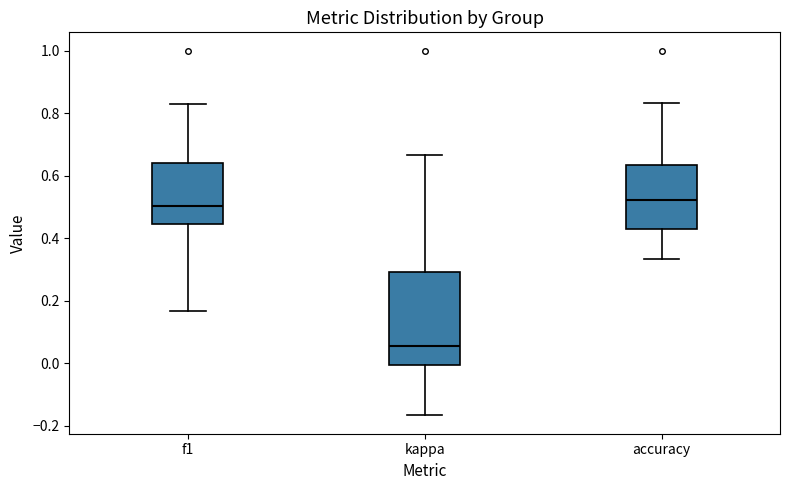

Comparing the boxes themselves (not the whiskers), which one is the tallest?

kappa